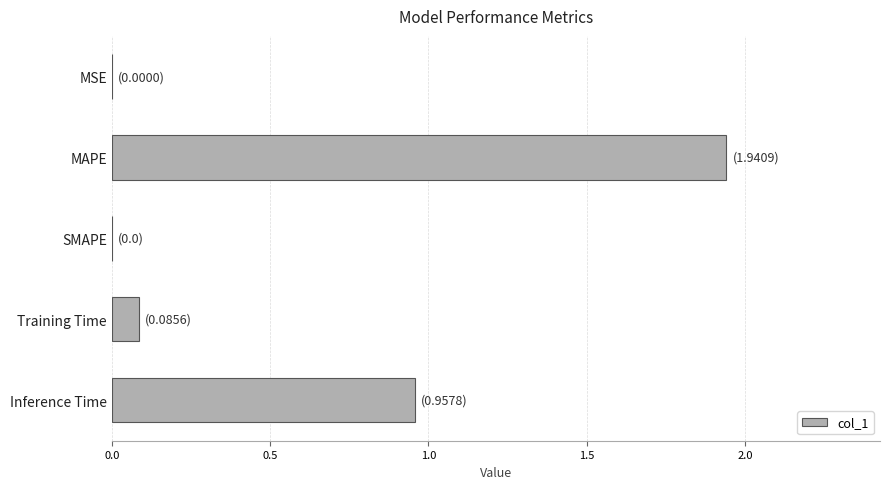

How many distinct data groups are displayed?

1